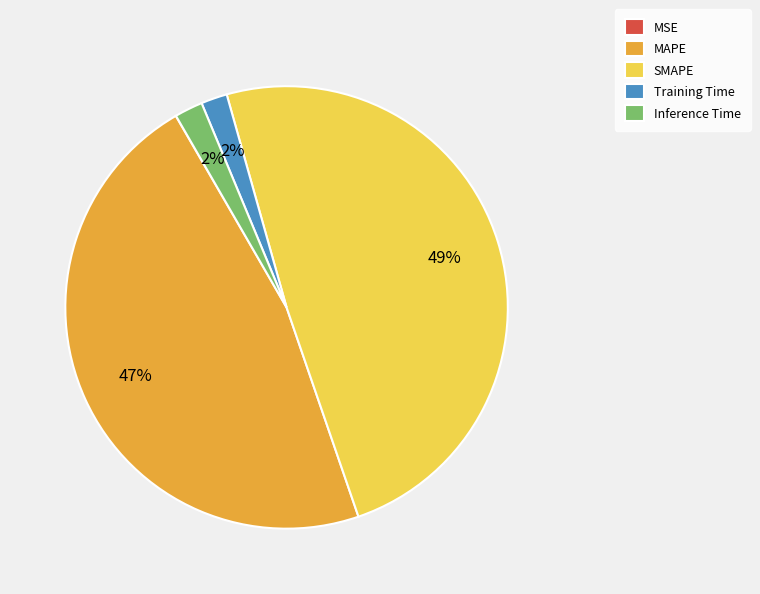

True or false: Training Time accounts for 8% of the total.

False